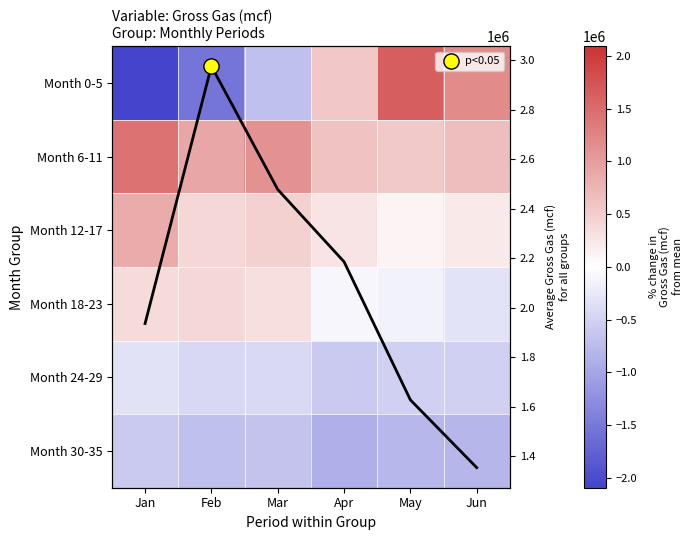

Which series has the widest spread of values?

Month 0-5